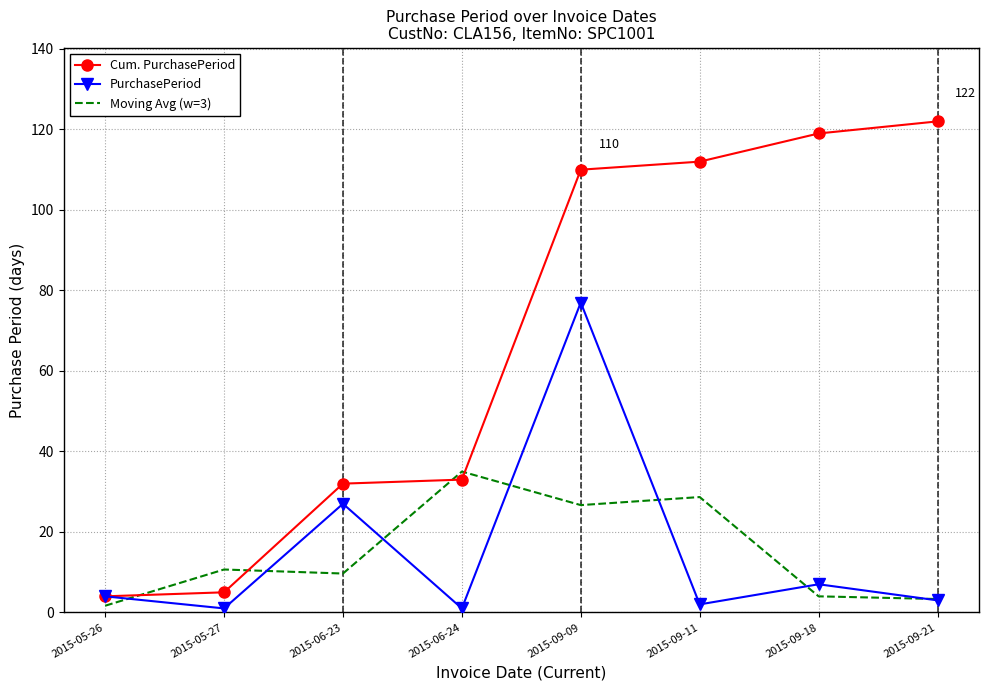

Which series changed the most between 2015-06-24 and 2015-09-21?

Cum. PurchasePeriod